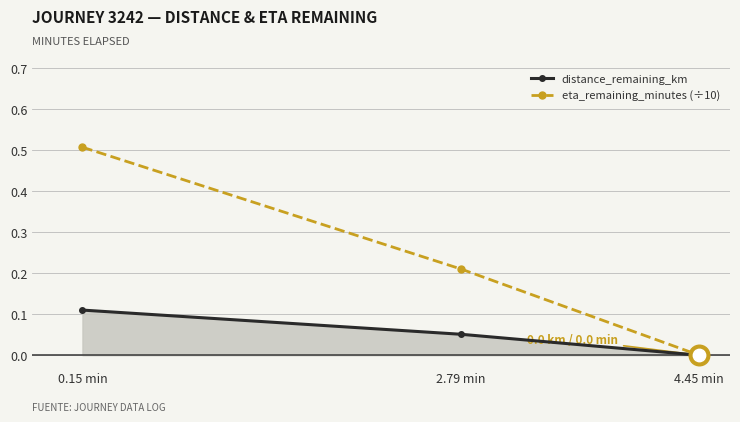

What are all the series names shown in the legend?

distance_remaining_km, eta_remaining_minutes (÷10)